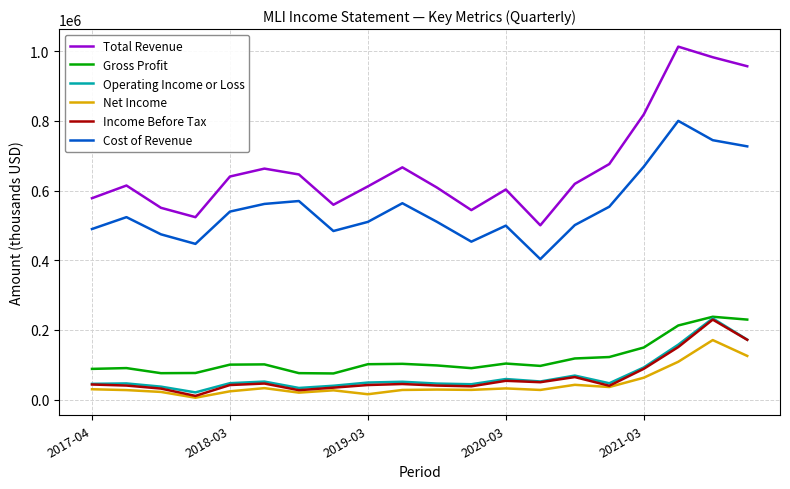

True or false: Total Revenue and Income Before Tax cross at least once.

False